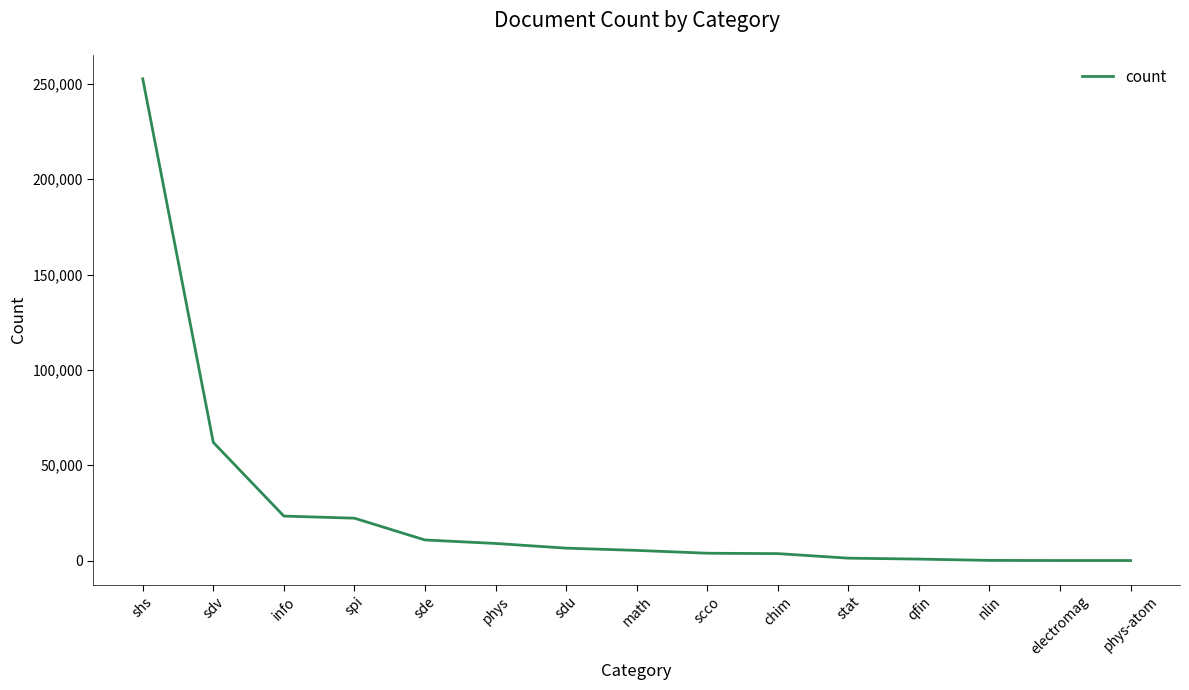

Between stat and math, which is larger?

math